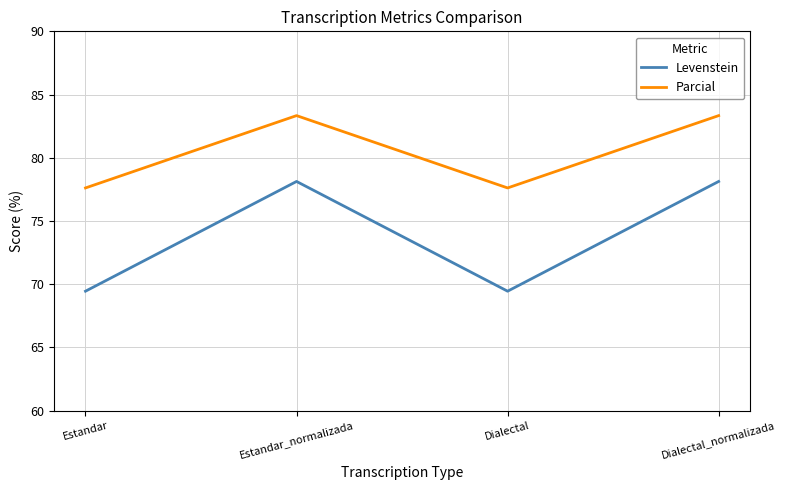

Rank the series at Estandar_normalizada from lowest to highest value.

Levenstein, Parcial